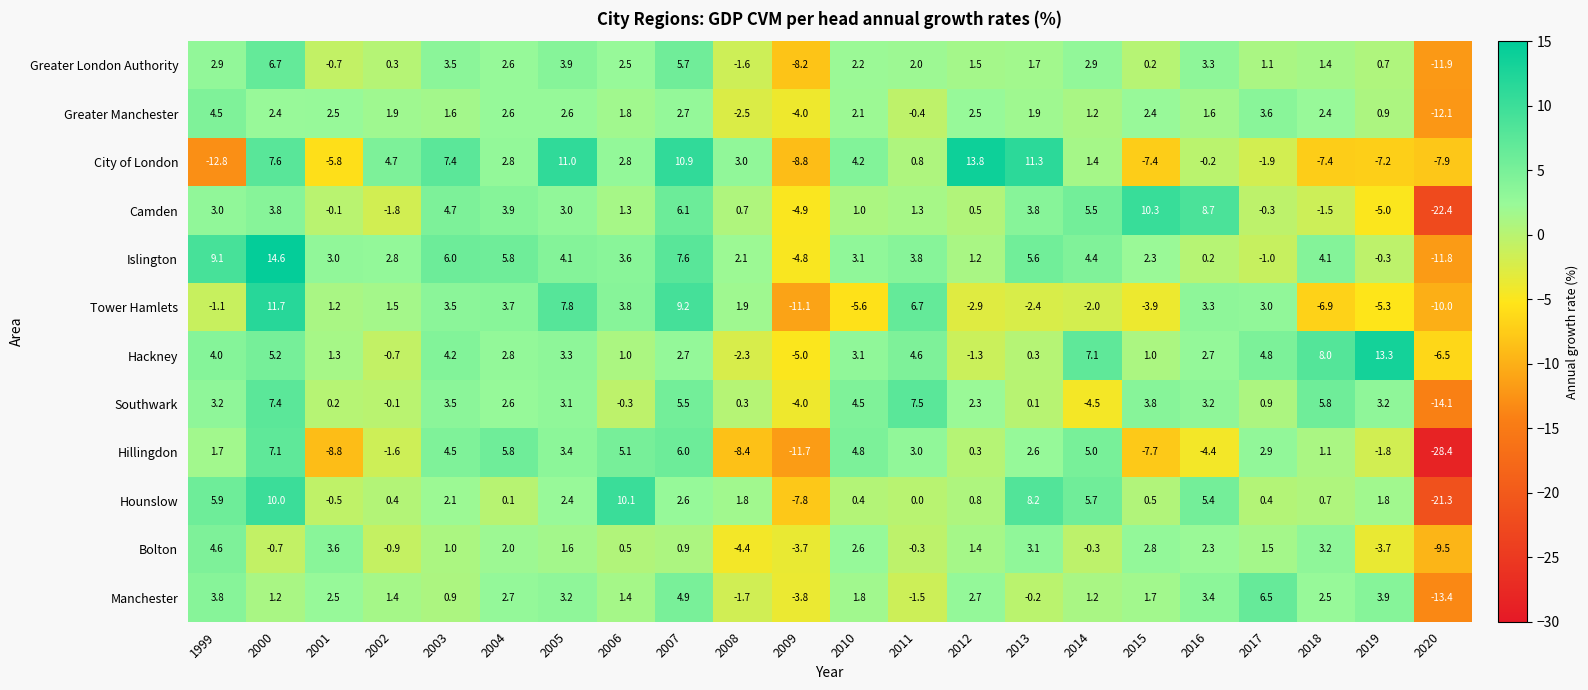

What is the difference between the maximum and second lowest values in the Hounslow series?

17.9